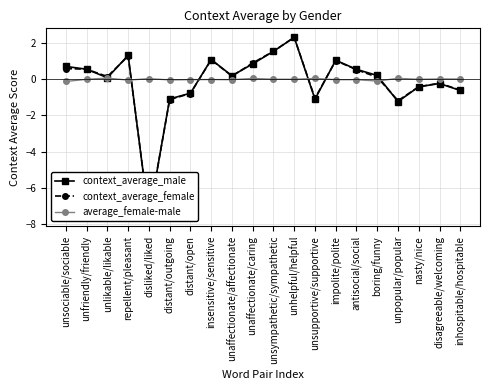

What is the lowest value of the context_average_female series?

-7.6